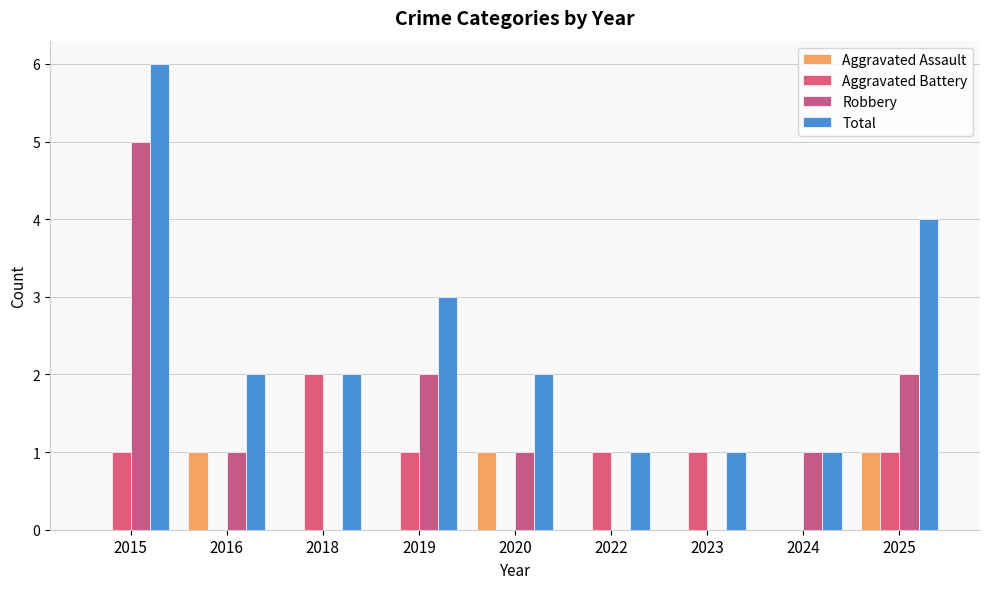

At 2019, list the series in order from smallest to largest.

Aggravated Assault, Aggravated Battery, Robbery, Total